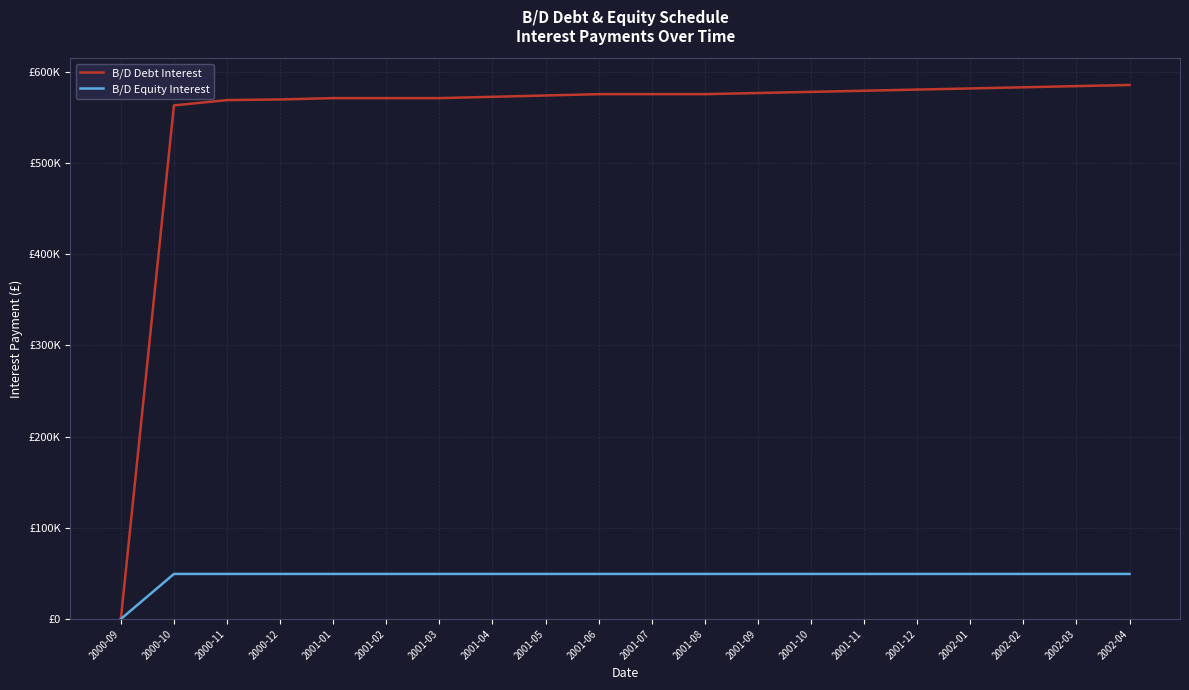

Where does the B/D Equity Interest series first go above 49426?

2000-10